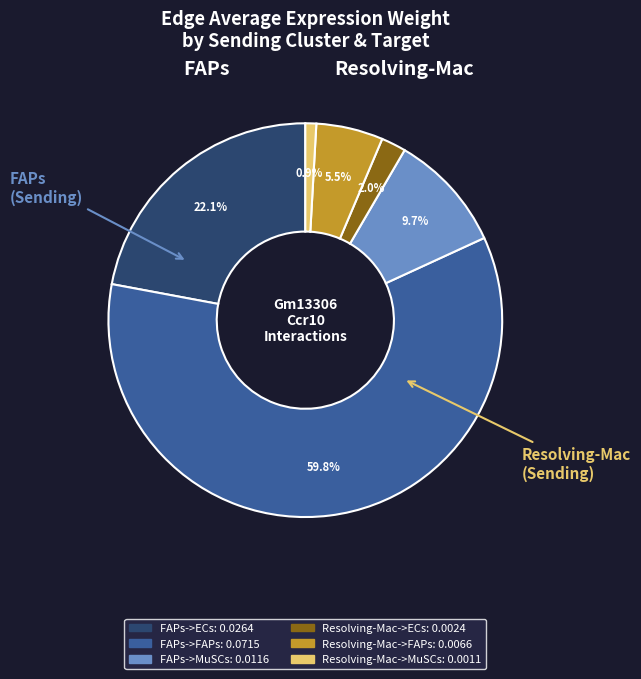

Rank the categories by value from highest to lowest.

FAPs->FAPs, FAPs->ECs, FAPs->MuSCs, Resolving-Mac->FAPs, Resolving-Mac->ECs, Resolving-Mac->MuSCs